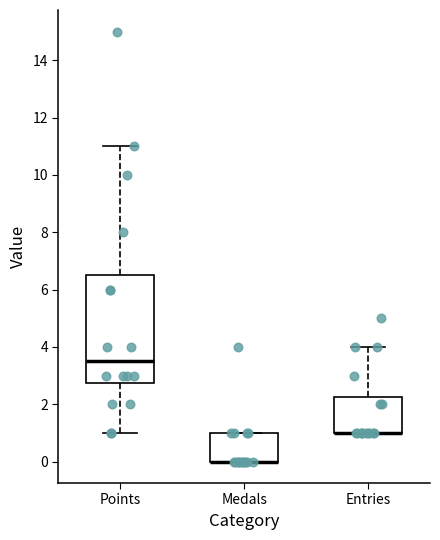

Which box is the tallest, from its lower edge to its upper edge?

Points